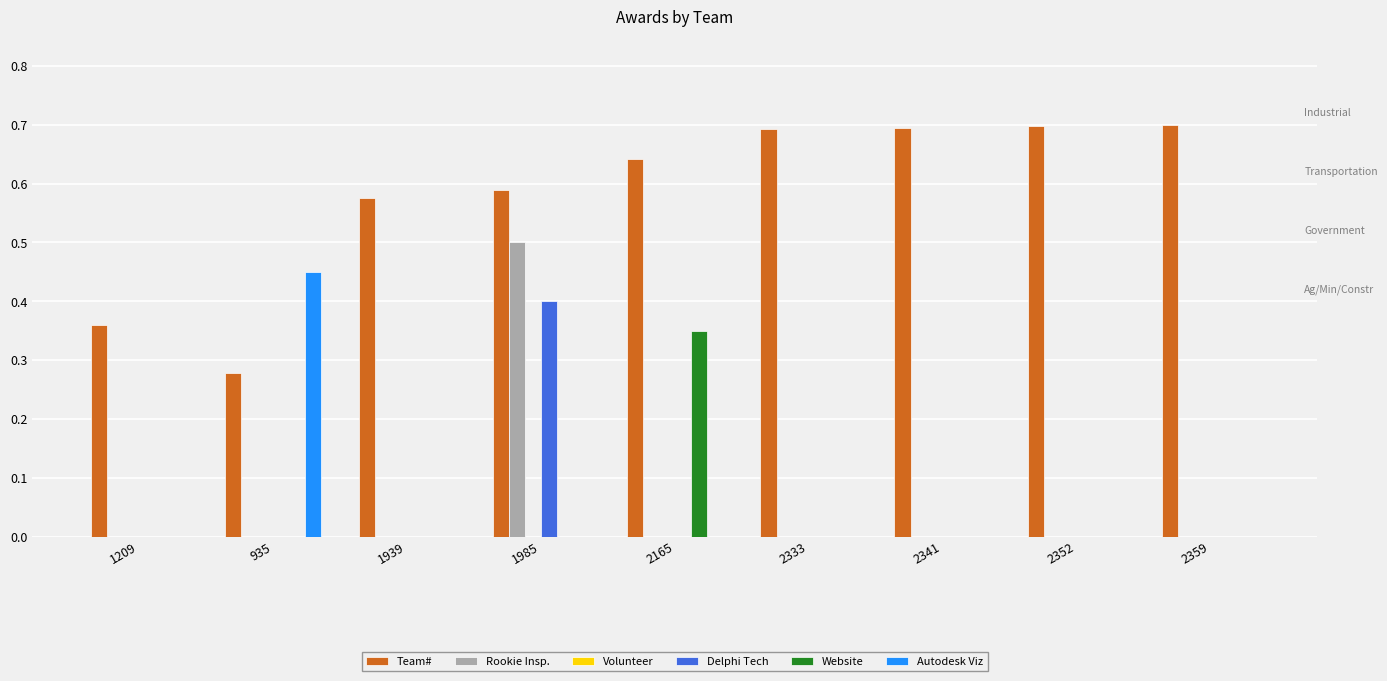

Between 1209 and 2352, which series saw the biggest shift?

Team#